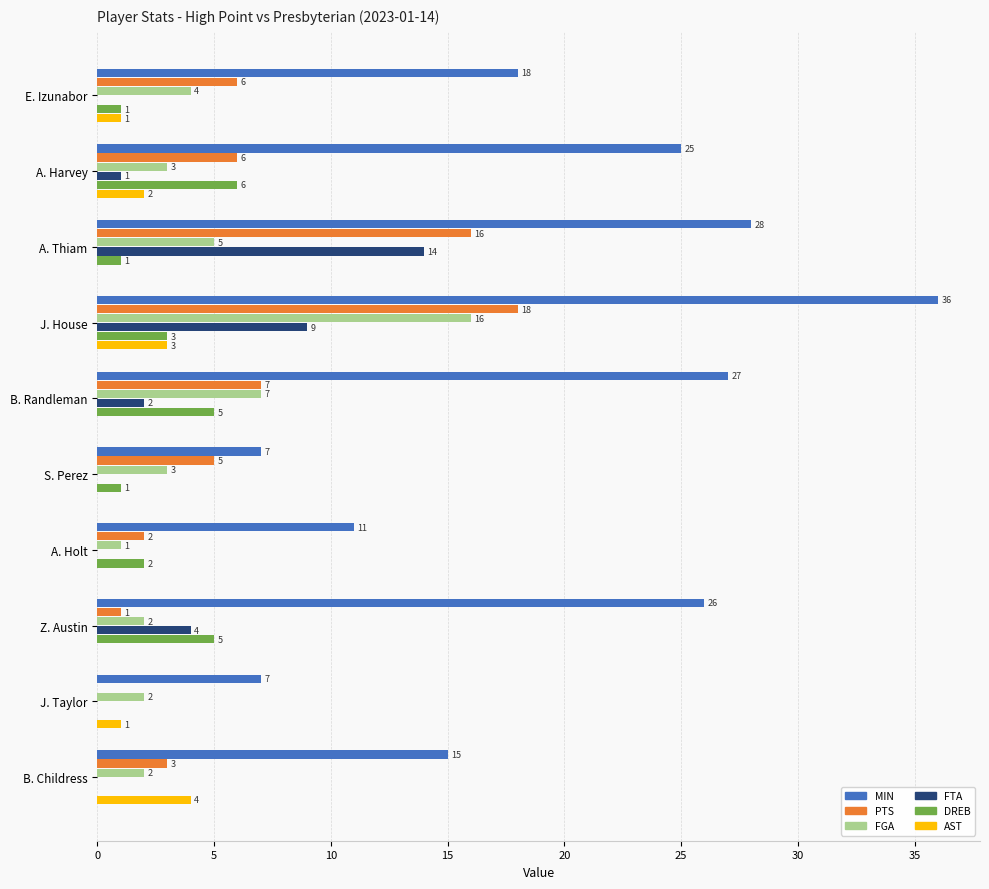

Which series changed the most between A. Thiam and J. House?

FGA